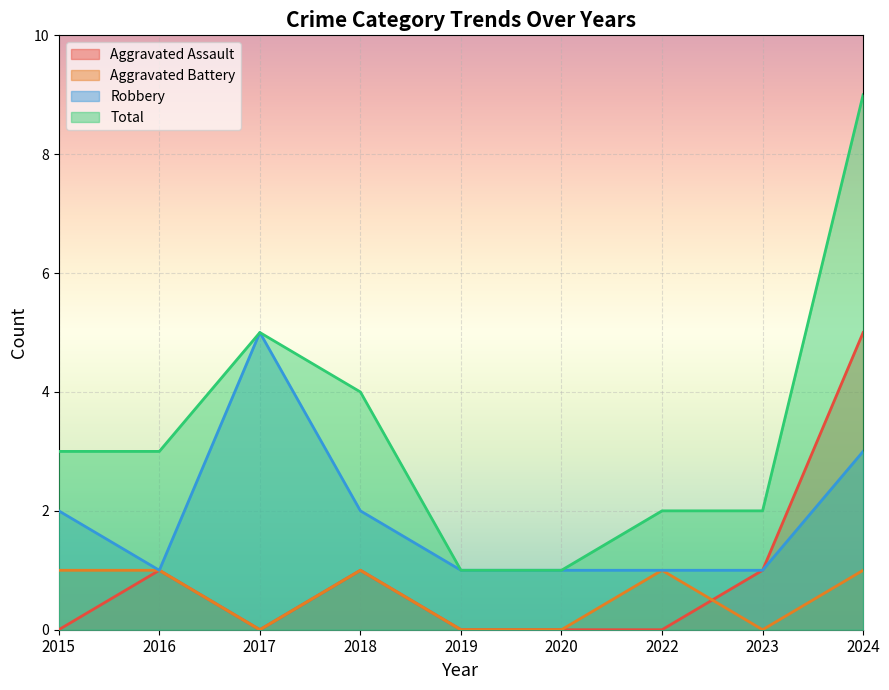

At how many categories does at least one series exceed 1?

7